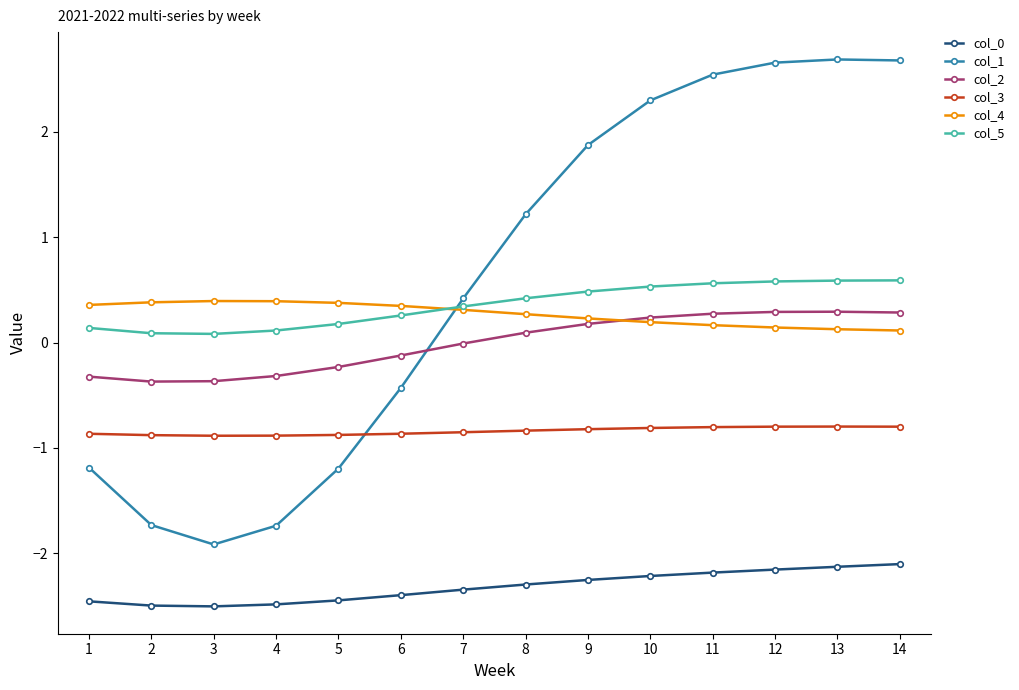

Is the value of col_3 at 7 greater than the value of col_4 at 13?

No